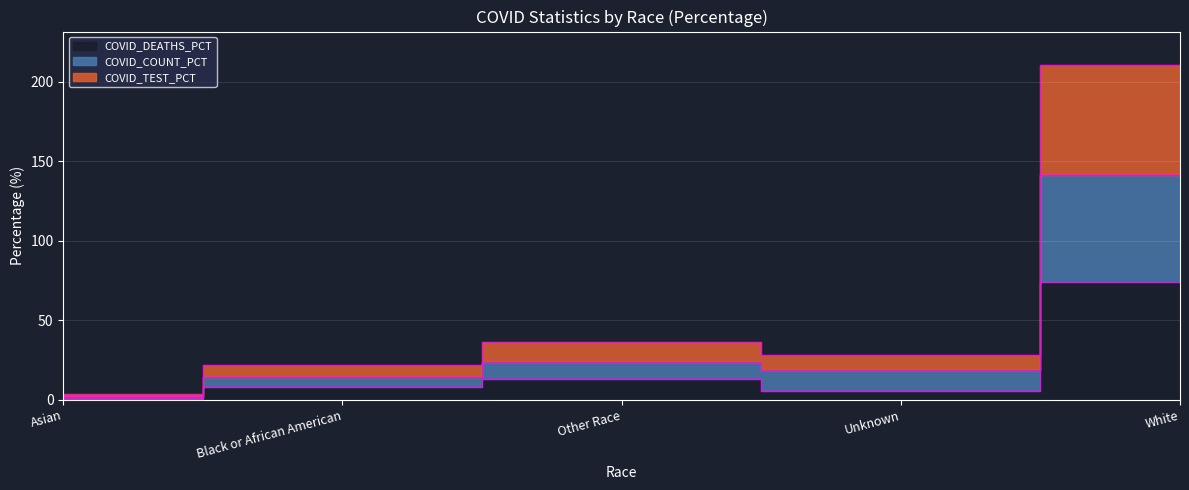

What is the label of the 4th point from the left?

Unknown